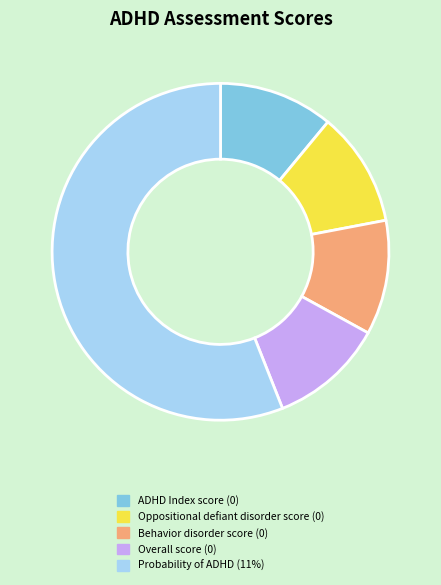

Count the number of slices in the pie.

5